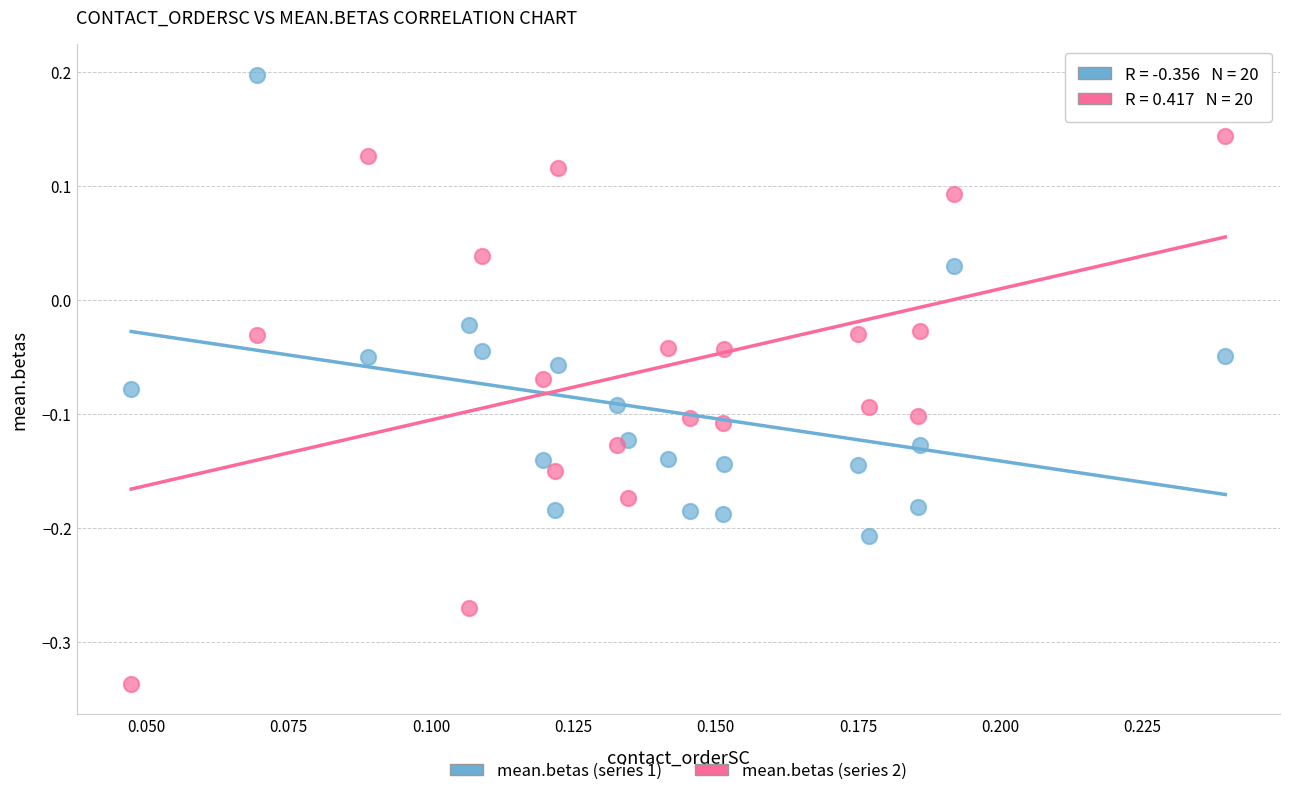

Which series has the largest Y range (max minus min)?

mean.betas (series 2)